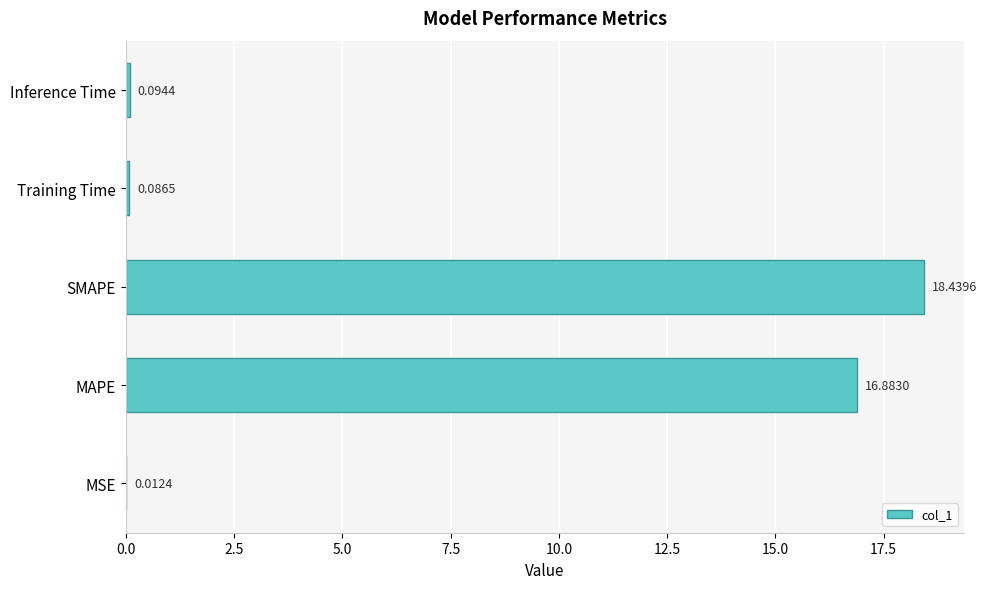

What is the change in value from MSE to MAPE?

+16.9